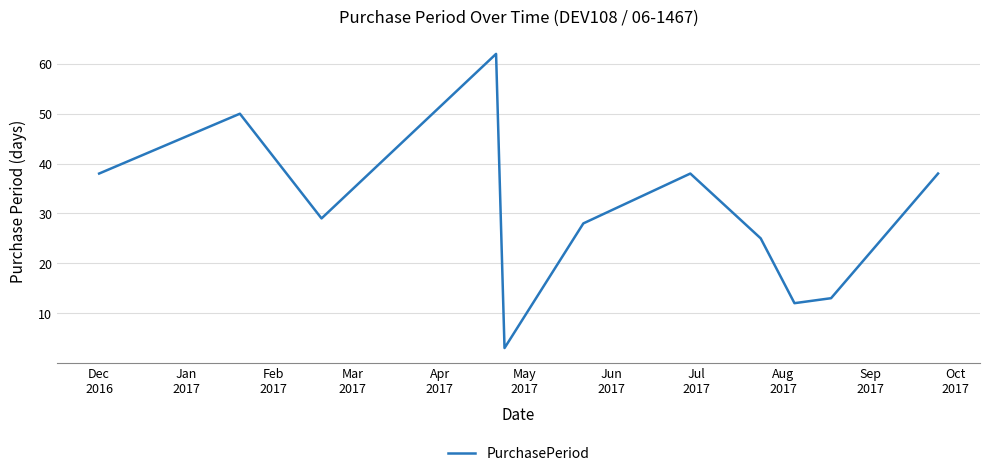

How many distinct data groups are displayed?

1